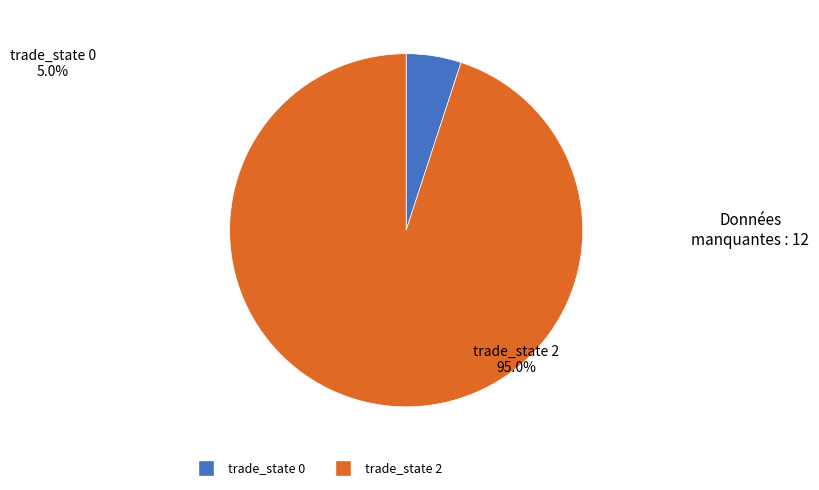

Is there any slice that represents more than half of the pie?

Yes